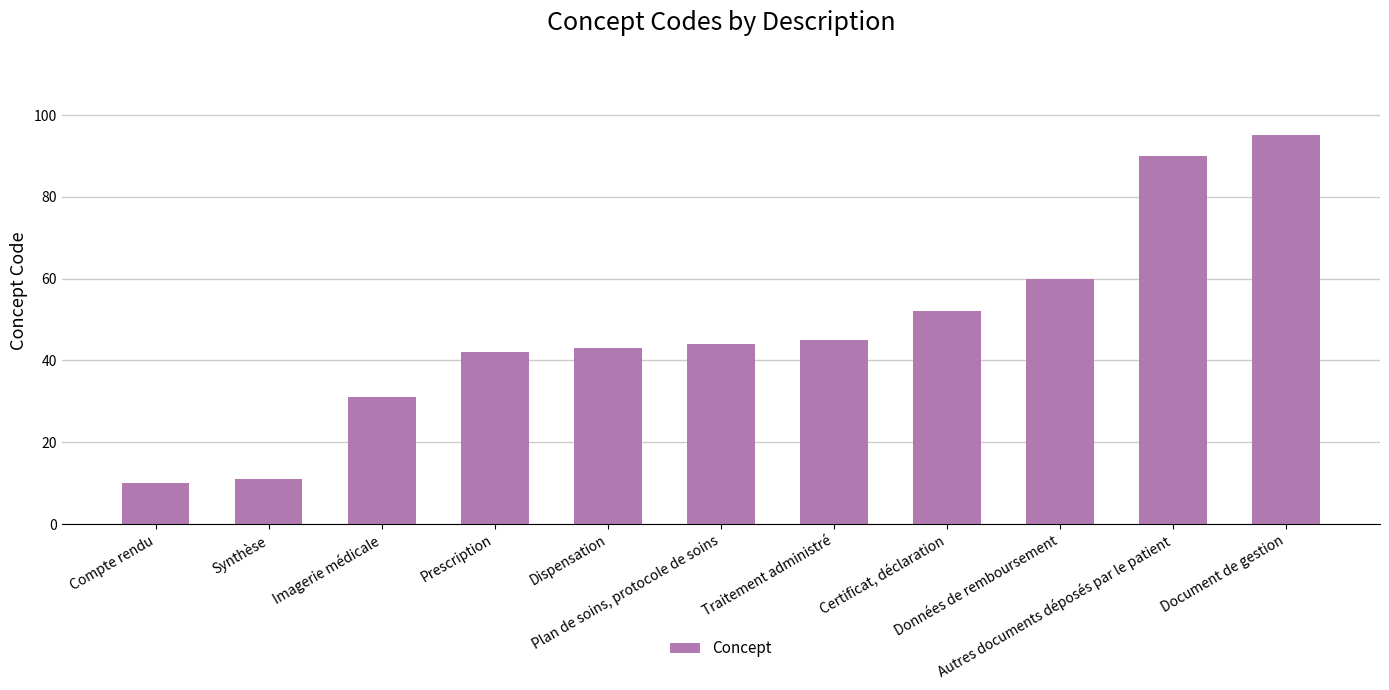

Reading left to right, what are all the values shown in this chart?

Compte rendu=10	Synthèse=11	Imagerie médicale=31	Prescription=42	Dispensation=43	Plan de soins, protocole de soins=44	Traitement administré=45	Certificat, déclaration=52	Données de remboursement=60	Autres documents déposés par le patient=90	Document de gestion=95